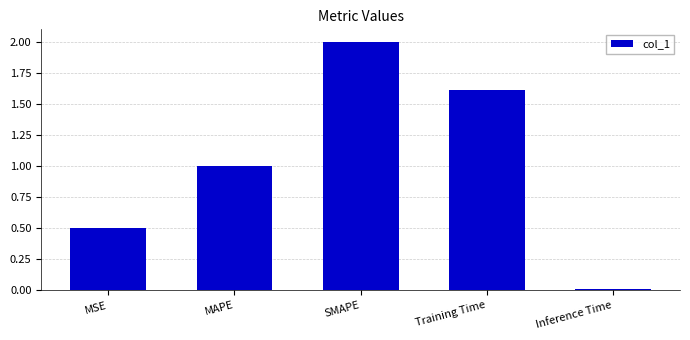

How many bars are there in total?

5